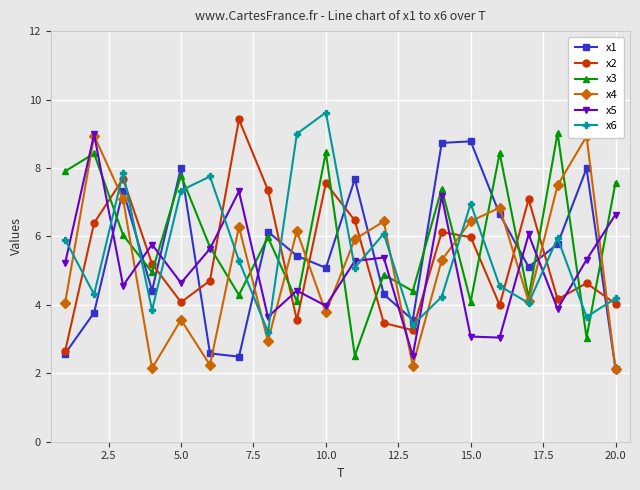

True or false: x5 has more than 2 points higher than both neighbors.

True